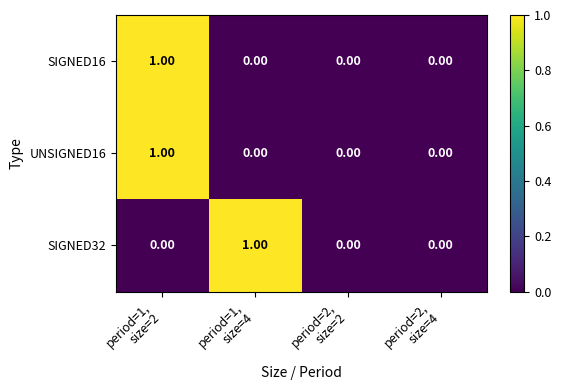

Which series changed the most between period=1,
size=4 and period=2,
size=4?

SIGNED32